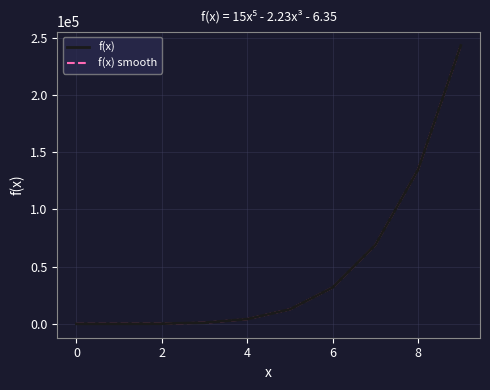

At which category is the sum across all series the highest?

9